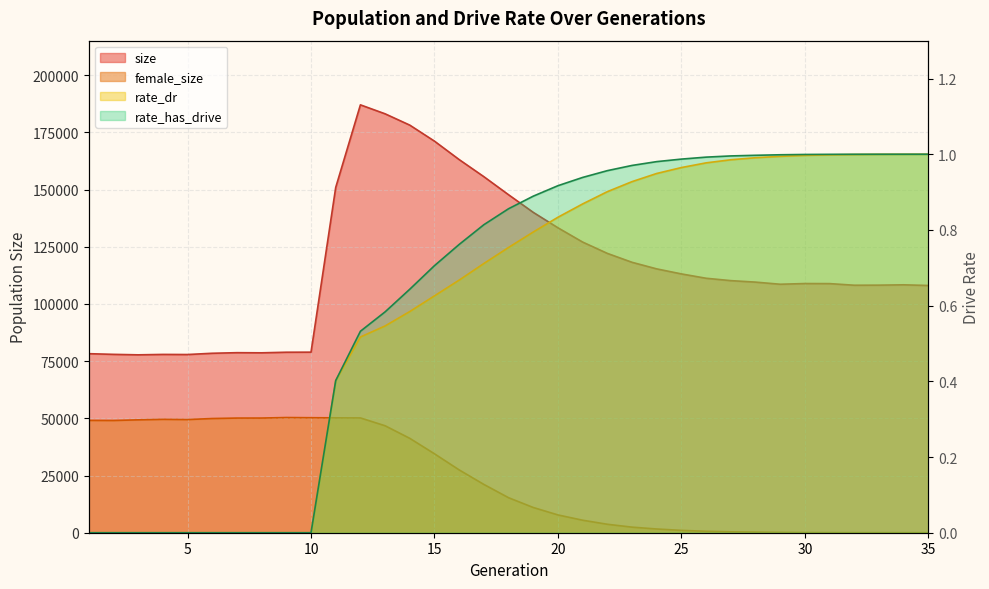

In size, how many points are higher than both neighbors (excluding endpoints)?

5